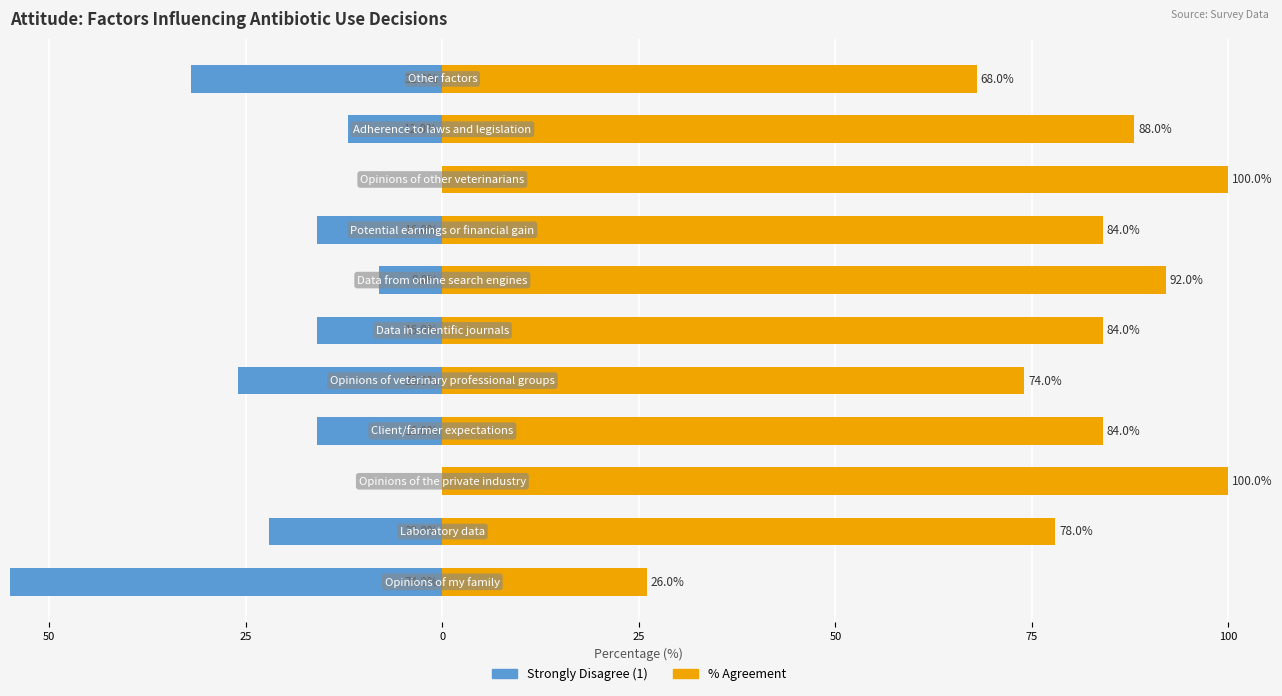

Is it true that Strongly Disagree (1) equals -16.0 at 7?

True